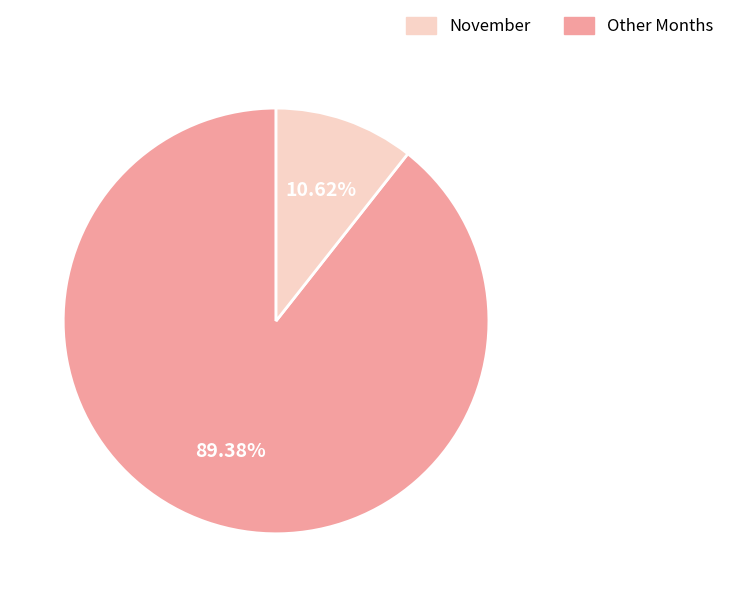

Is there any slice that represents more than half of the pie?

Yes